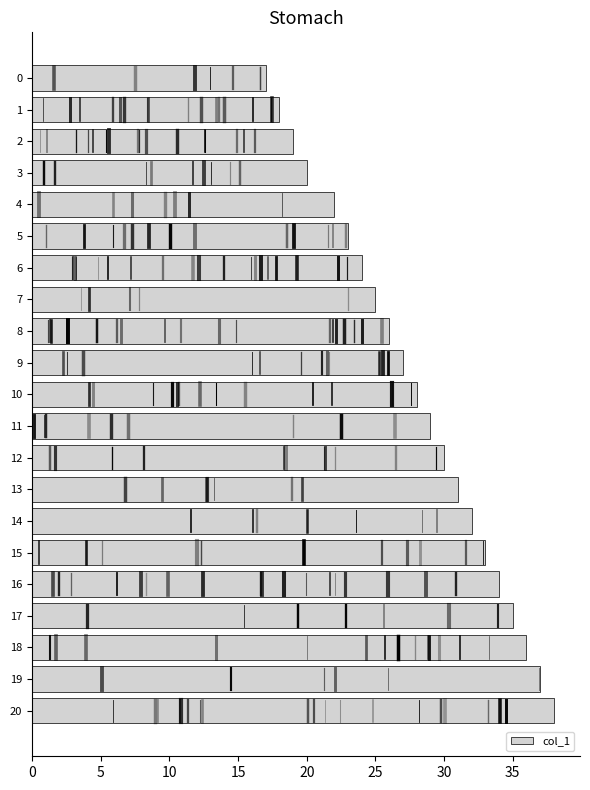

At which category does the chart reach its peak across all series?

20